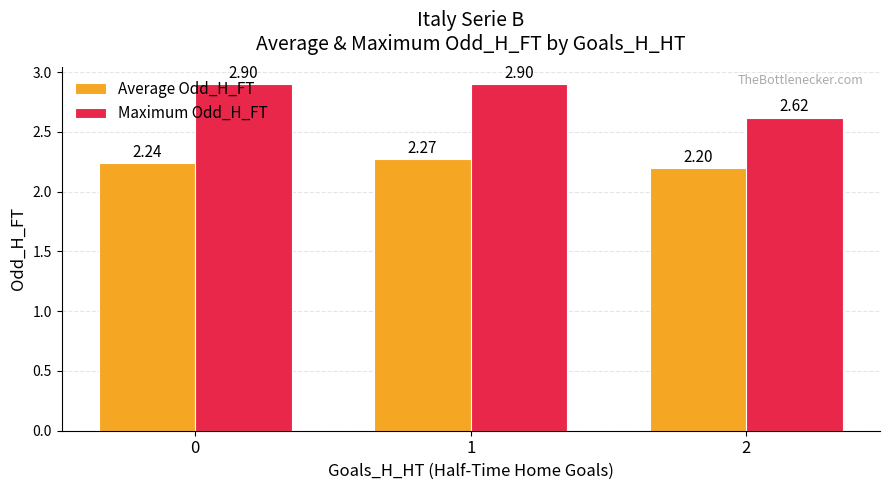

Where is Maximum Odd_H_FT nearest to the value 2?

2